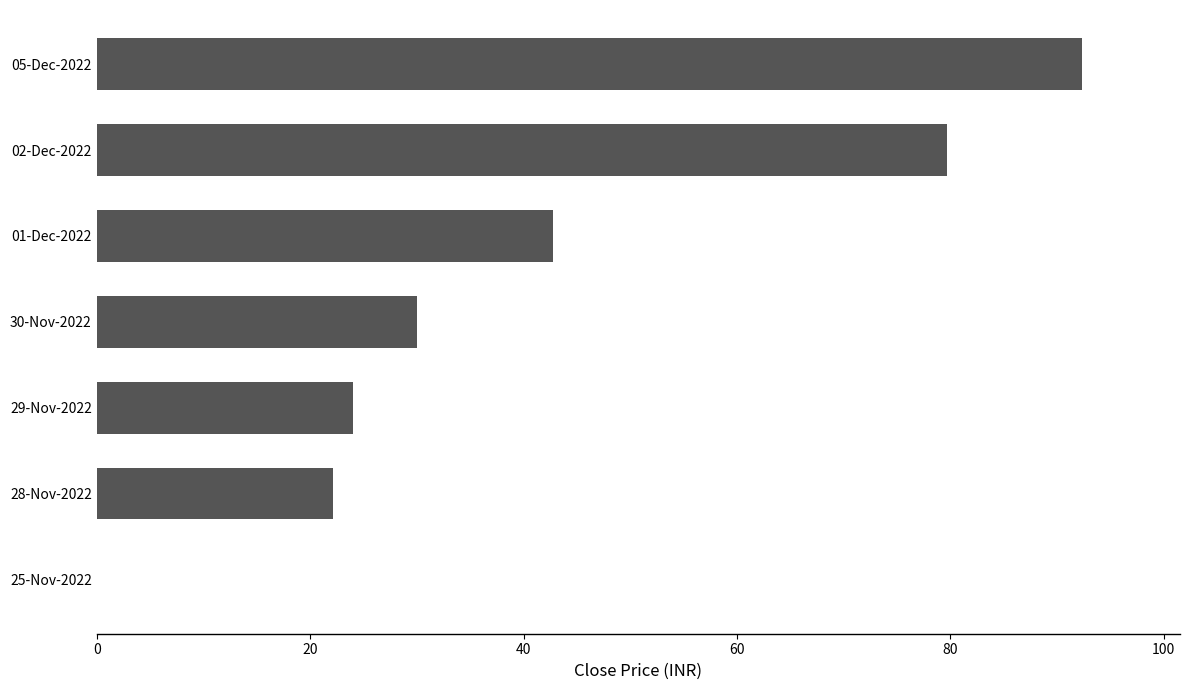

How many series are shown in this chart?

1